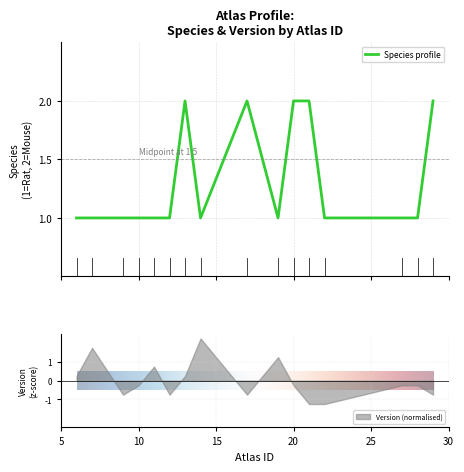

How many interior local valleys (lower than both neighbors) does the data have?

2